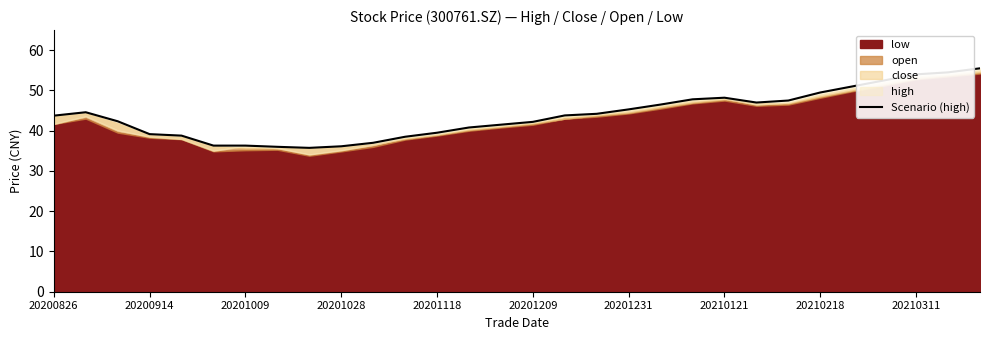

What is the minimum value shown in the chart?

35.7